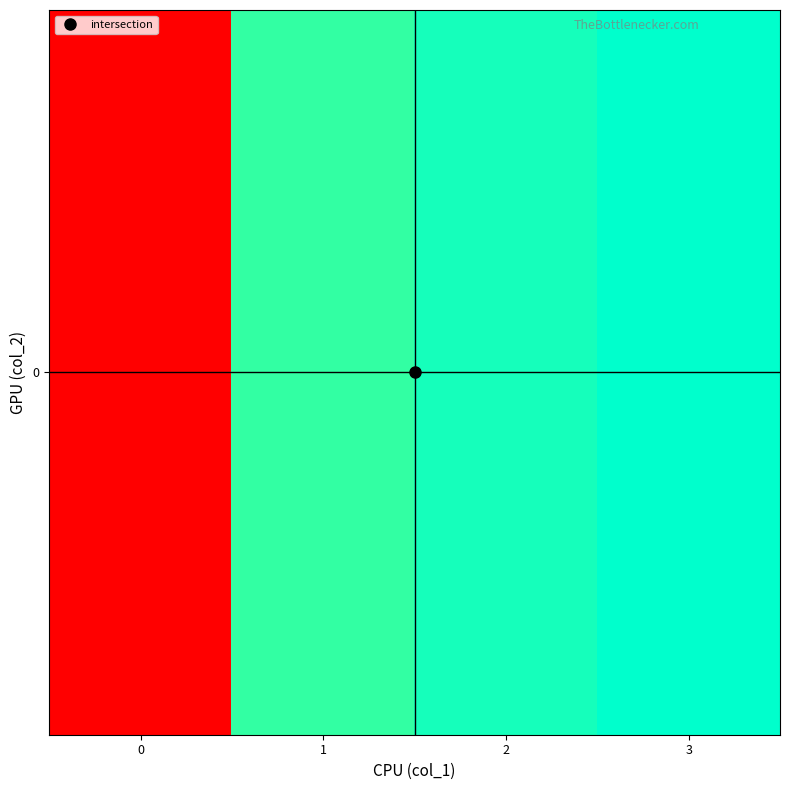

The chart shows a value of 0.9 at 1. True or false?

True